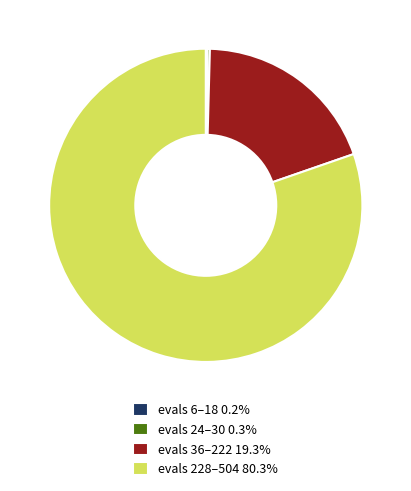

Does evals 228–504 80.3% represent more than half of the total?

Yes